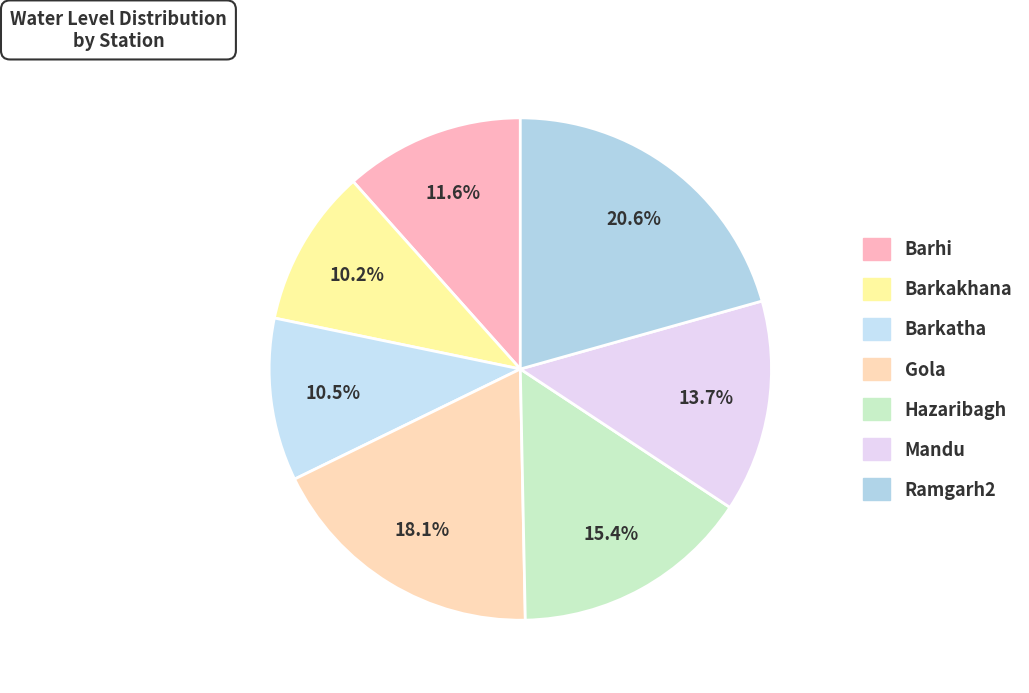

How many segments does this pie chart have?

7